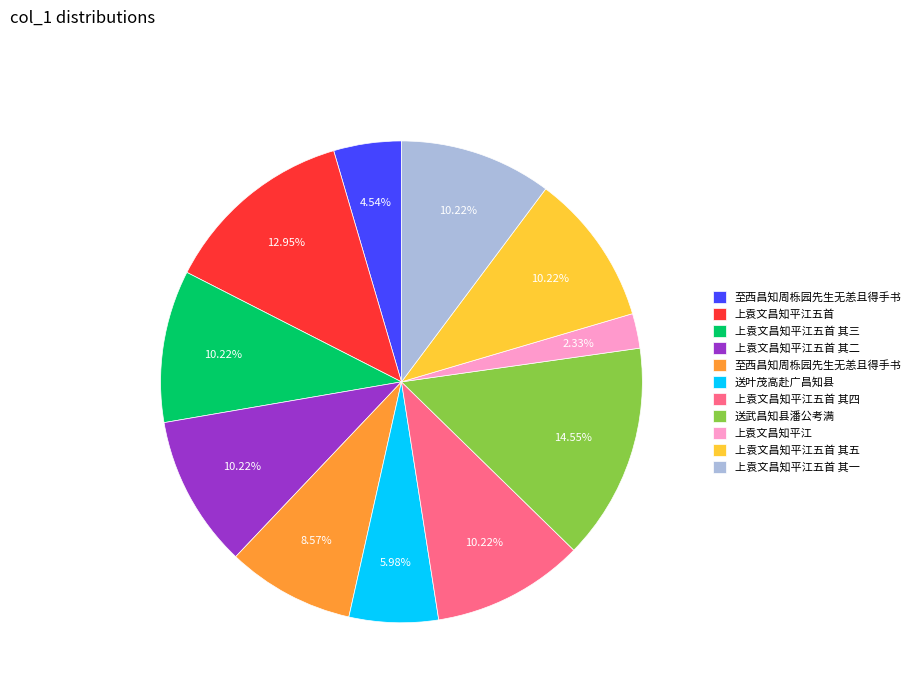

Is there a majority slice in this chart?

No